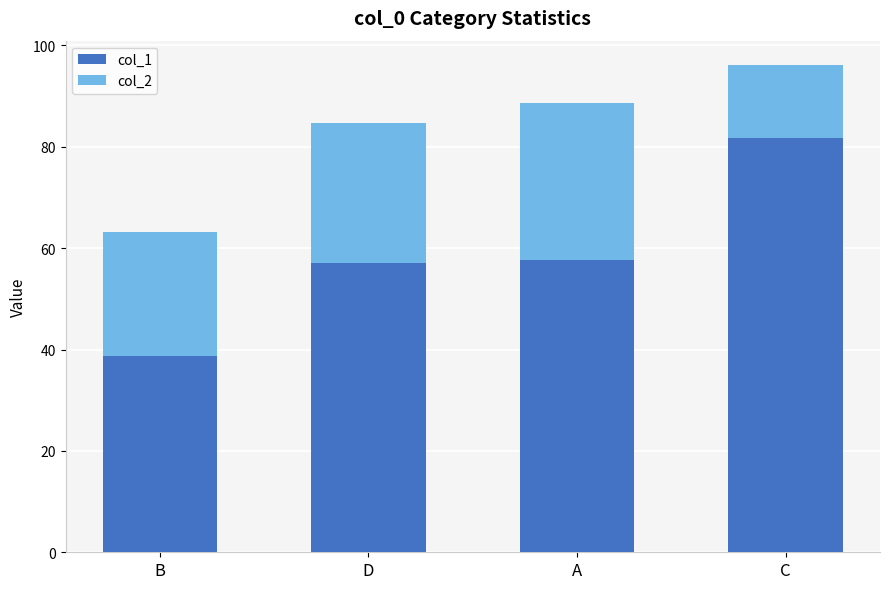

What is the minimum value for col_1?

38.8